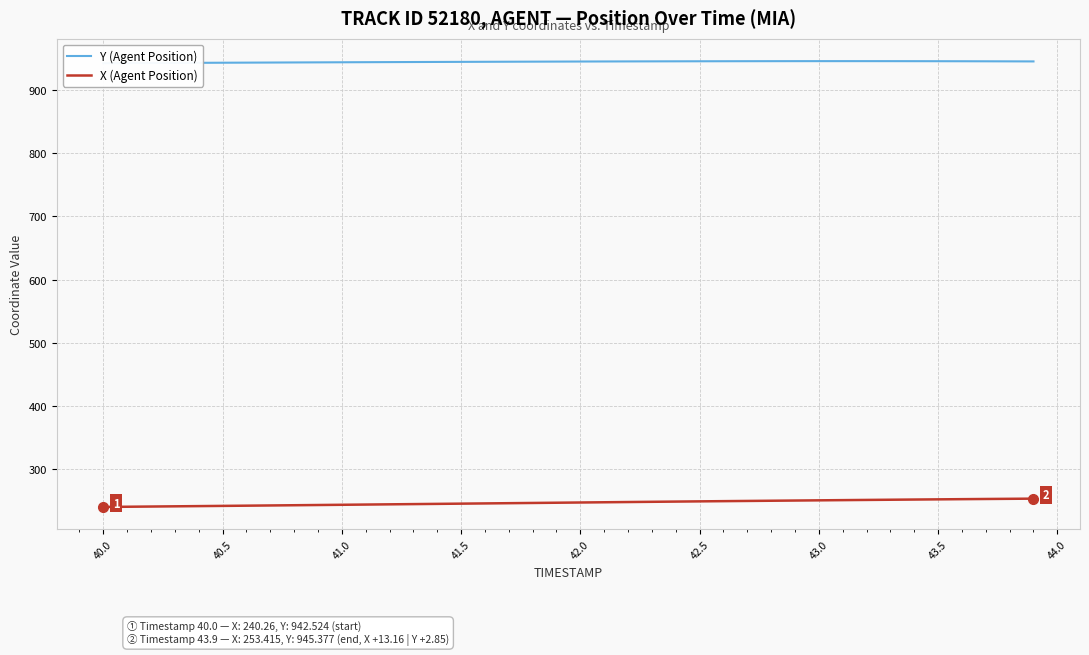

True or false: X (Agent Position) has a value of 247.3 at 42.0.

True